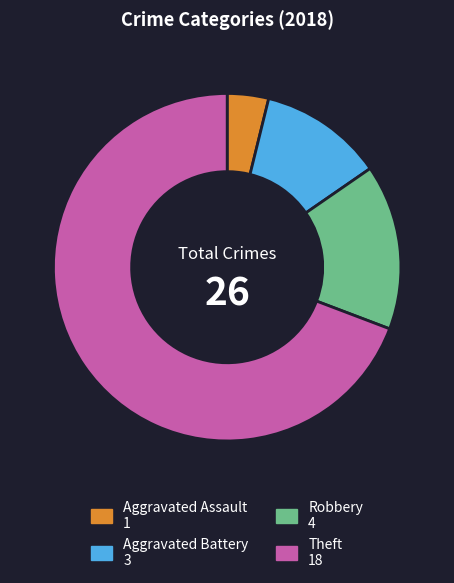

Does any single category account for the majority?

Yes